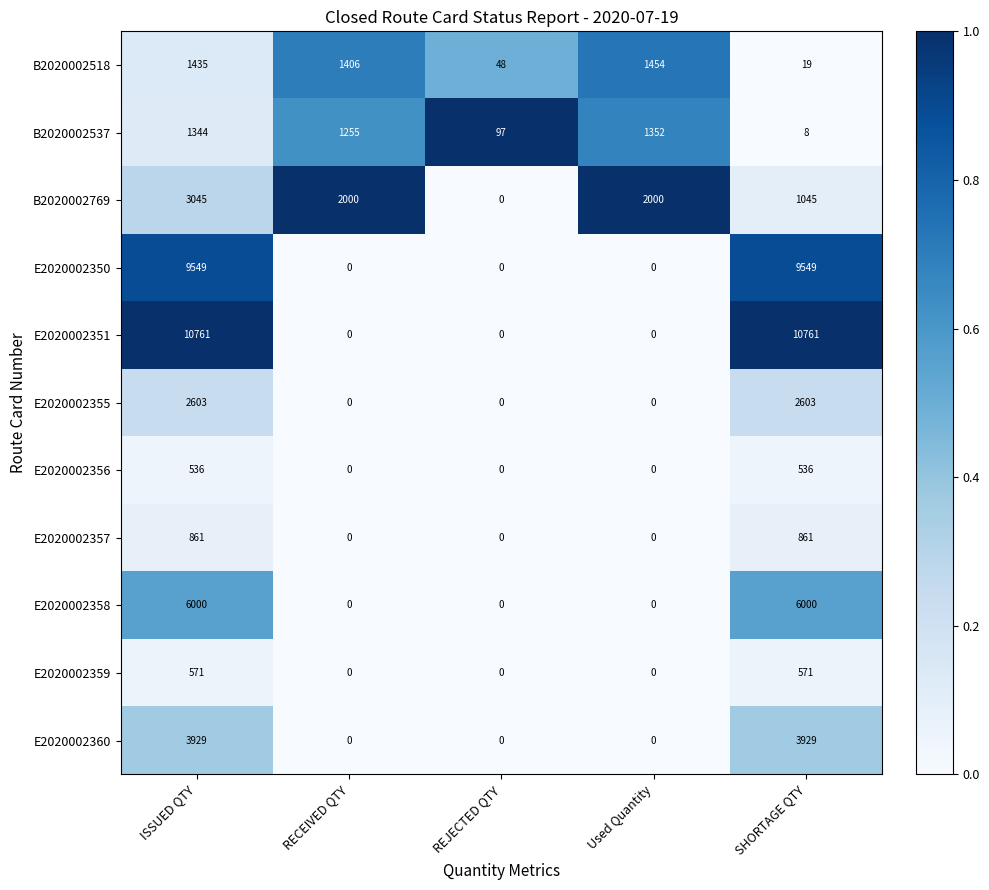

True or false: E2020002356 has a value of 536 at SHORTAGE QTY.

True